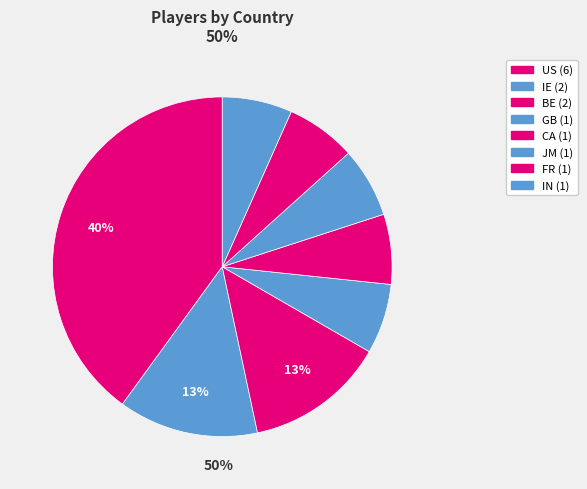

What percentage is the JM slice, to the nearest percent?

7%